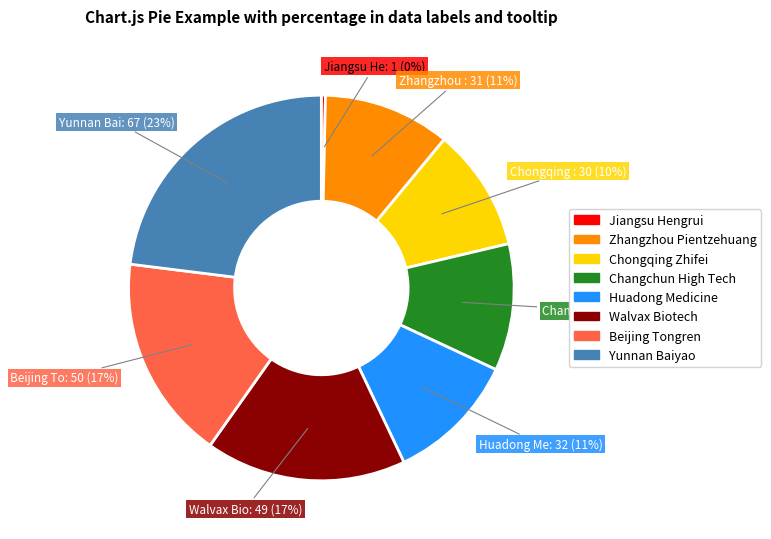

What percentage is the Zhangzhou Pientzehuang slice, to the nearest percent?

11%